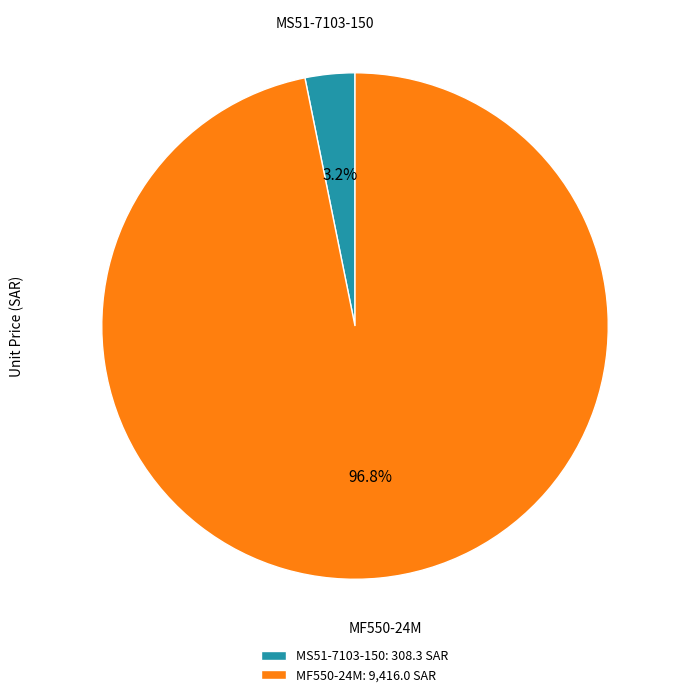

To the nearest percent, what portion does MF550-24M represent?

97%